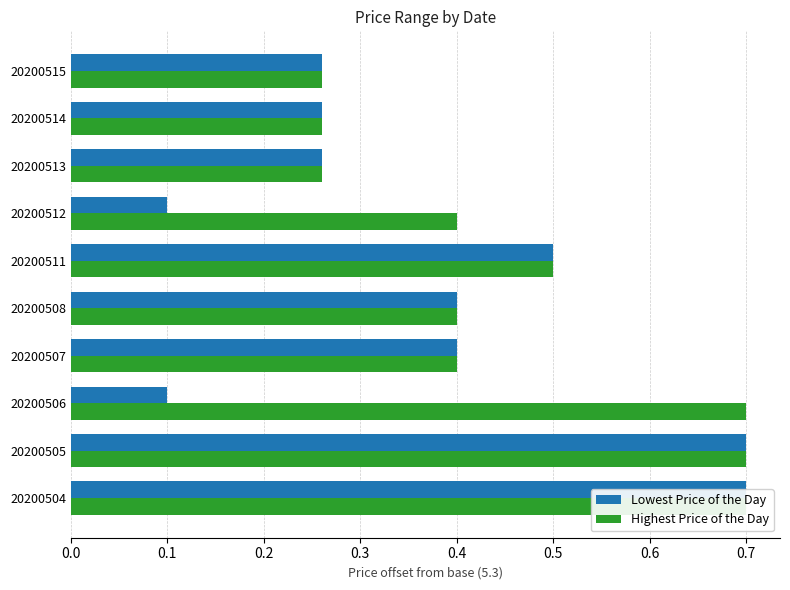

Reading left to right, transcribe all the data shown in this chart.

Lowest Price of the Day: 0.7	0.7	0.1	0.4	0.4	0.5	0.1	0.3	0.3	0.3
Highest Price of the Day: 0.7	0.7	0.7	0.4	0.4	0.5	0.4	0.3	0.3	0.3